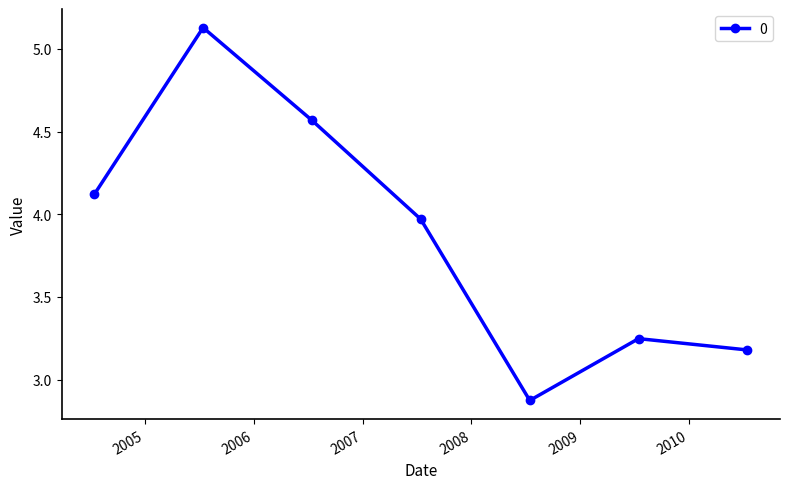

What is the value of the 1st point from the left?

4.1